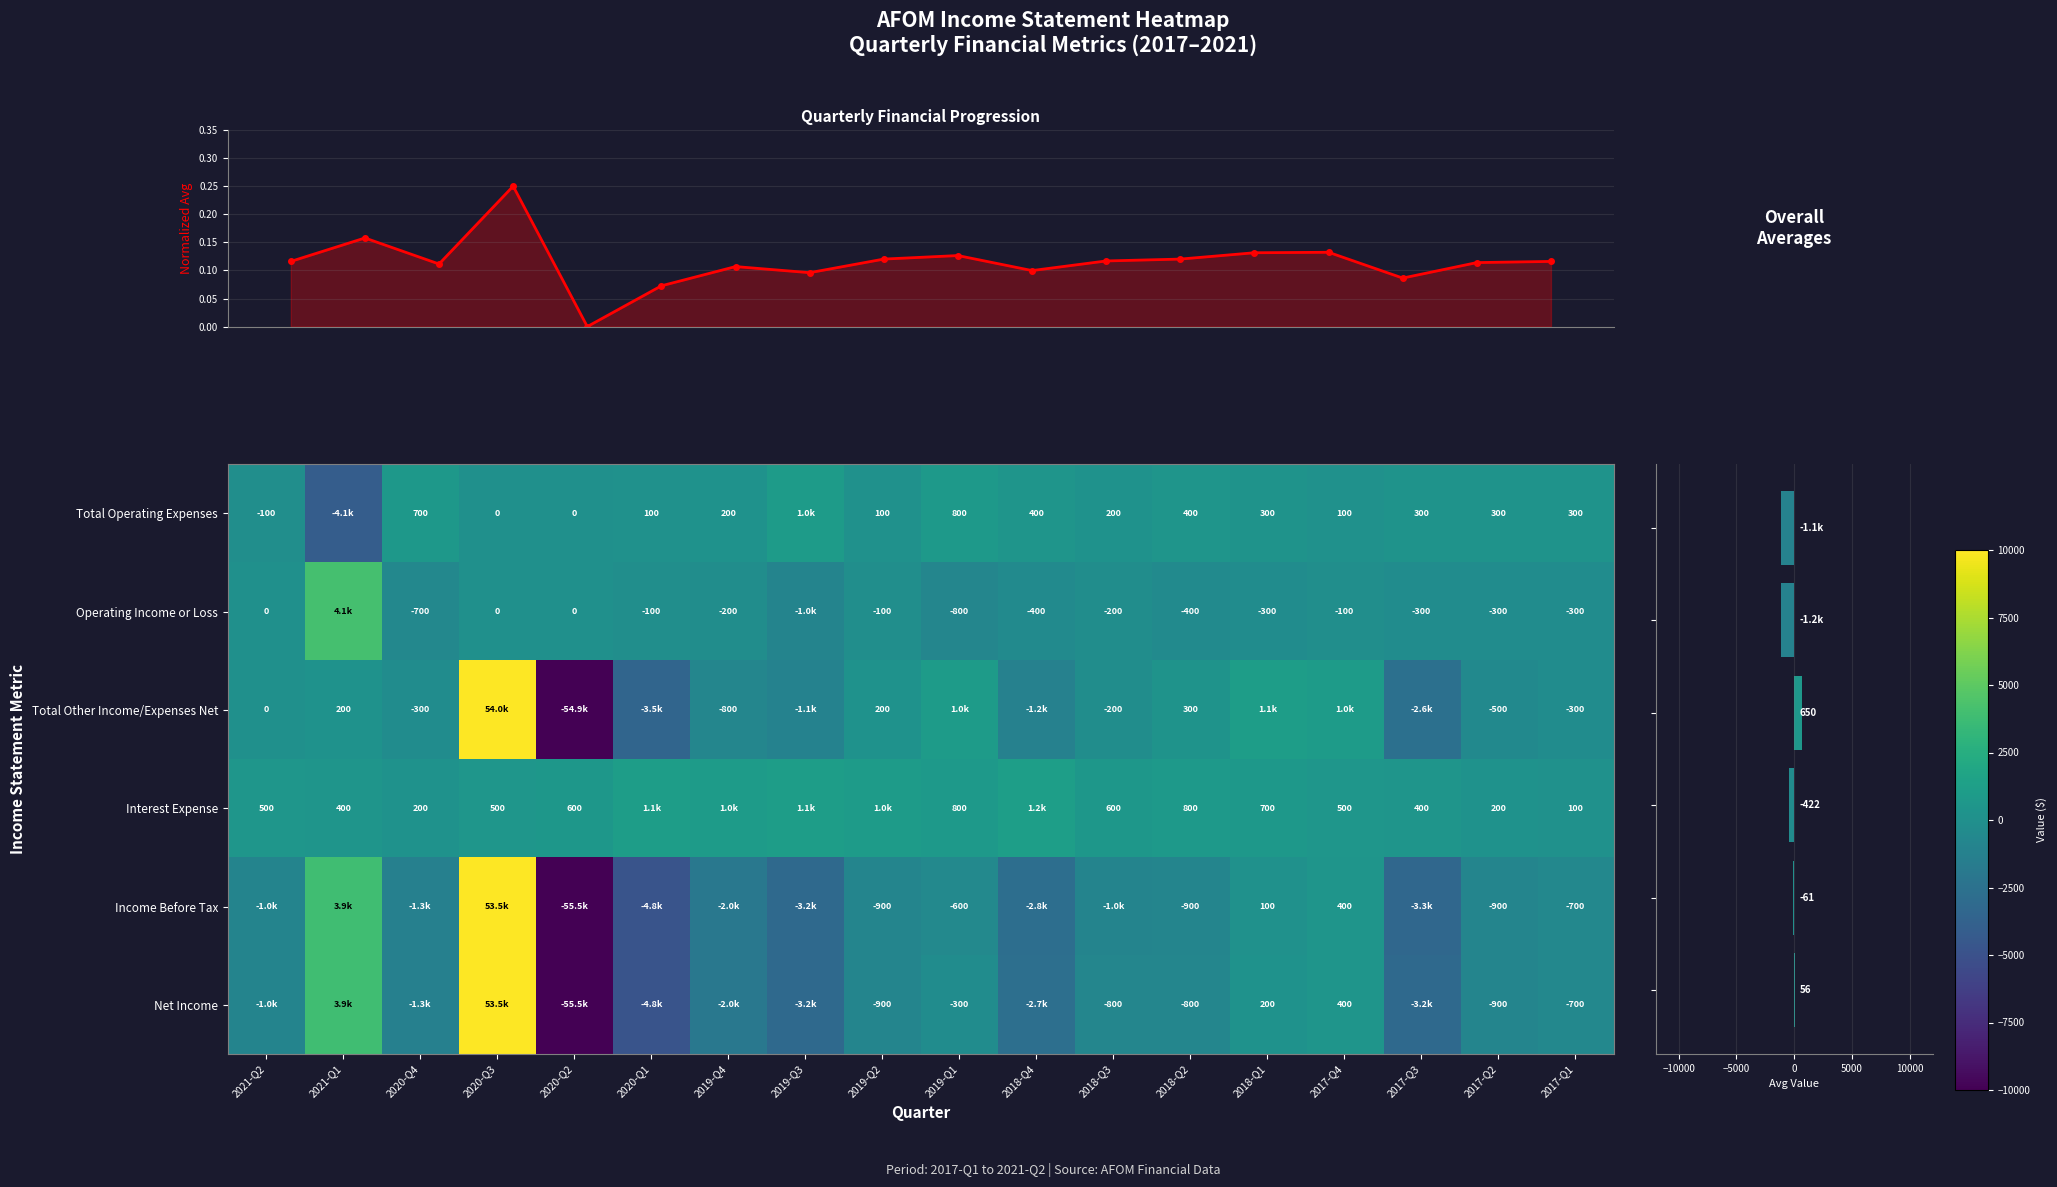

The value of Total Operating Expenses at 2020-Q1 is 135. True or false?

False